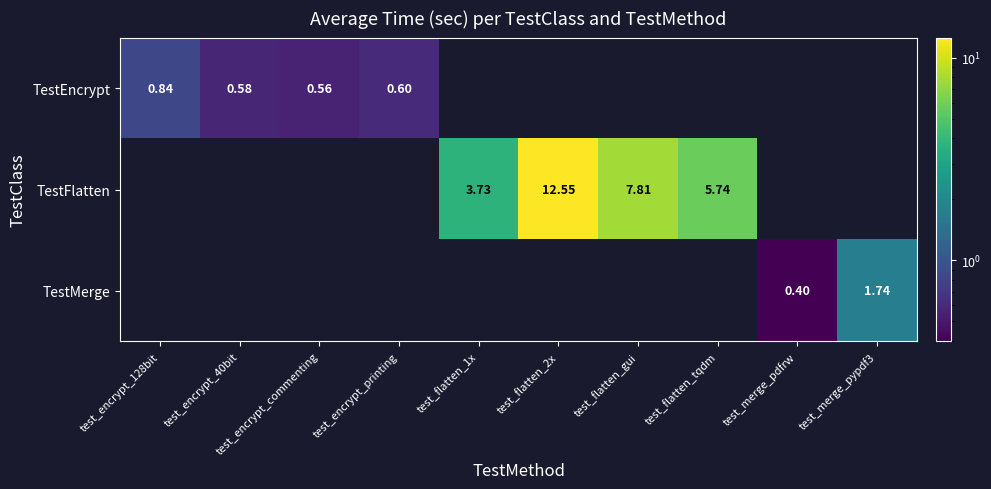

Is the value of TestEncrypt at test_encrypt_printing greater than the value of TestMerge at test_merge_pdfrw?

Yes